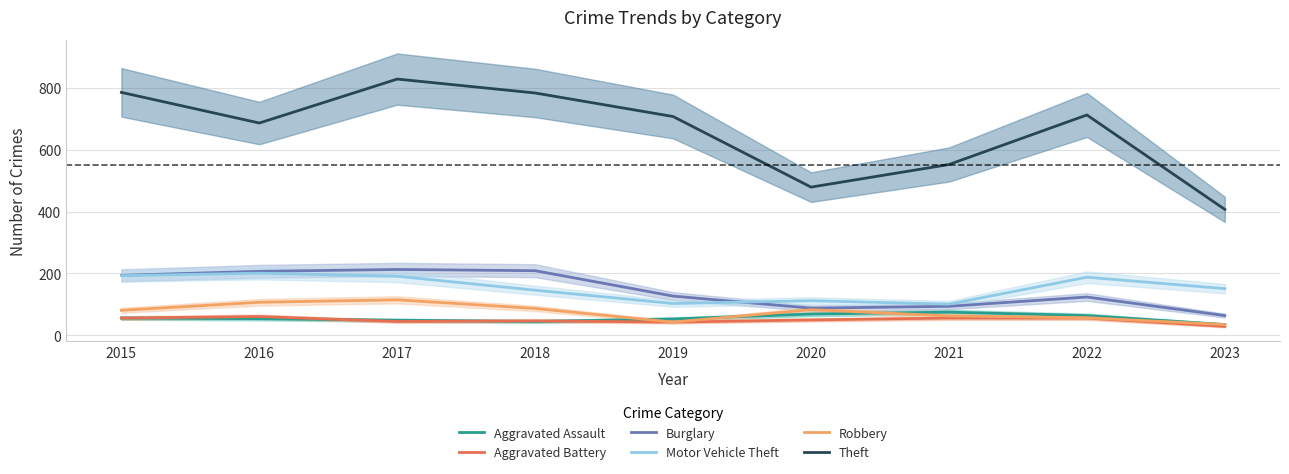

True or false: Robbery has a value of 115 at 2017.

True